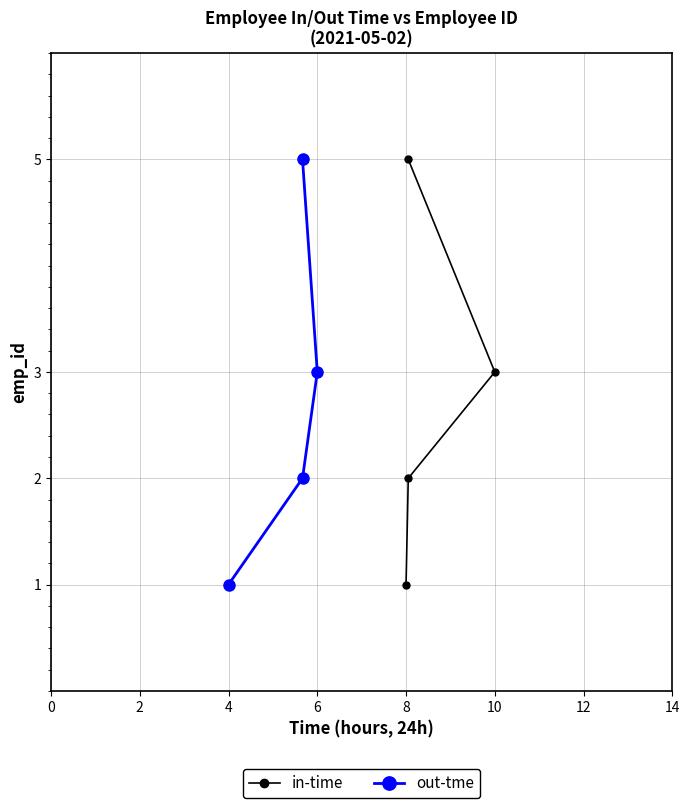

Which series has the largest range (max minus min)?

in-time